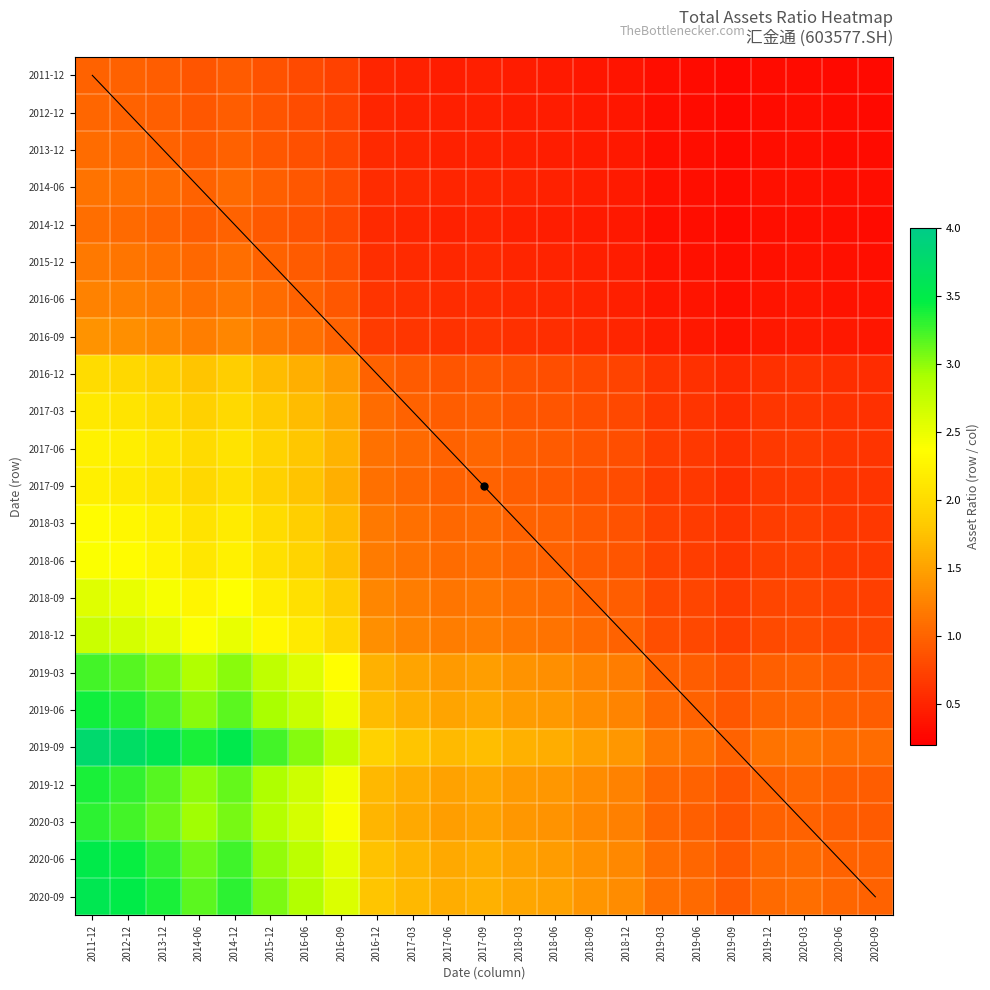

Which series has the largest total across all categories?

2019-09